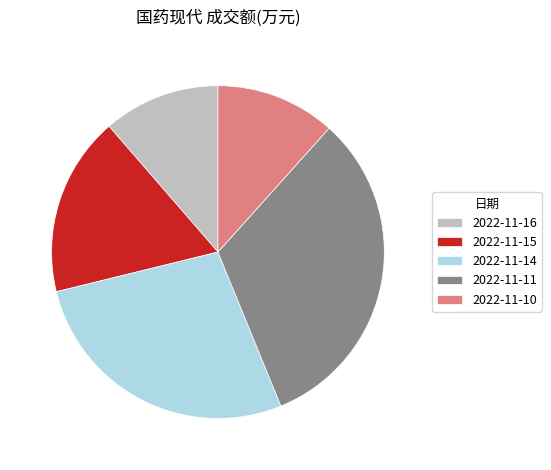

Is 2022-11-16 the majority of the pie?

No